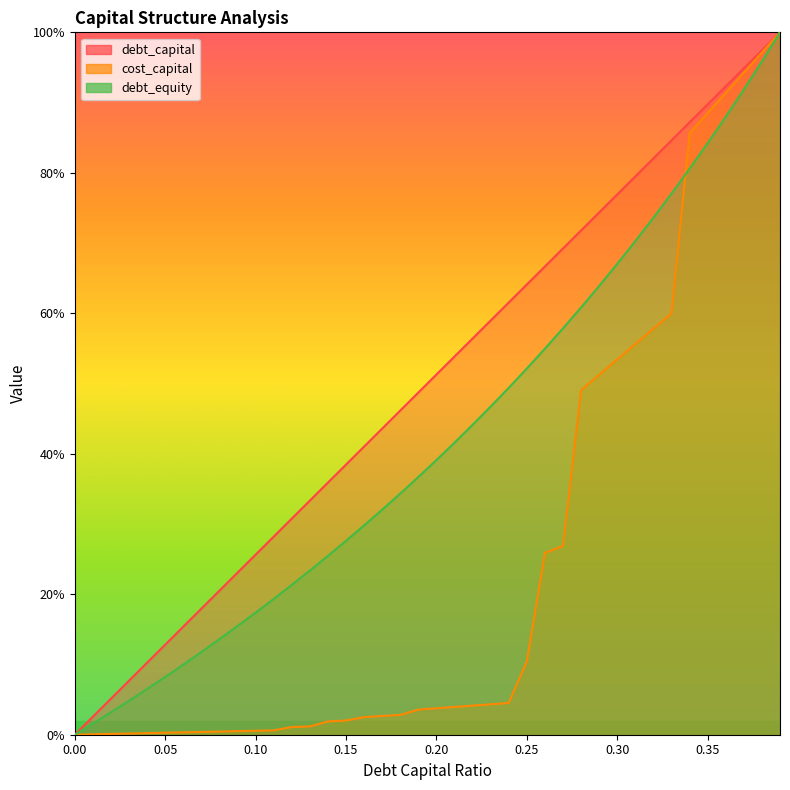

Reading right to left, what are all the values shown in this chart?

debt_capital: 0.39=1.0	0.38=1.0	0.37=0.9	0.36=0.9	0.35=0.9	0.34=0.9	0.33=0.8	0.32=0.8	0.31=0.8	0.3=0.8	0.29=0.7	0.28=0.7	0.27=0.7	0.26=0.7	0.25=0.6	0.24=0.6	0.23=0.6	0.22=0.6	0.21=0.5	0.2=0.5	0.19=0.5	0.18=0.5	0.17=0.4	0.16=0.4	0.15=0.4	0.14=0.4	0.13=0.3	0.12=0.3	0.11=0.3	0.1=0.3	0.09=0.2	0.08=0.2	0.07=0.2	0.06=0.2	0.05=0.1	0.04=0.1	0.03=0.1	0.02=0.1	0.01=0.0	0=0.0
cost_capital: 0.39=1.0	0.38=1.0	0.37=0.9	0.36=0.9	0.35=0.9	0.34=0.9	0.33=0.6	0.32=0.6	0.31=0.6	0.3=0.5	0.29=0.5	0.28=0.5	0.27=0.3	0.26=0.3	0.25=0.1	0.24=0.0	0.23=0.0	0.22=0.0	0.21=0.0	0.2=0.0	0.19=0.0	0.18=0.0	0.17=0.0	0.16=0.0	0.15=0.0	0.14=0.0	0.13=0.0	0.12=0.0	0.11=0.0	0.1=0.0	0.09=0.0	0.08=0.0	0.07=0.0	0.06=0.0	0.05=0.0	0.04=0.0	0.03=0.0	0.02=0.0	0.01=0.0	0=0.0
debt_equity: 0.39=1.0	0.38=1.0	0.37=0.9	0.36=0.9	0.35=0.8	0.34=0.8	0.33=0.8	0.32=0.7	0.31=0.7	0.3=0.7	0.29=0.6	0.28=0.6	0.27=0.6	0.26=0.5	0.25=0.5	0.24=0.5	0.23=0.5	0.22=0.4	0.21=0.4	0.2=0.4	0.19=0.4	0.18=0.3	0.17=0.3	0.16=0.3	0.15=0.3	0.14=0.3	0.13=0.2	0.12=0.2	0.11=0.2	0.1=0.2	0.09=0.2	0.08=0.1	0.07=0.1	0.06=0.1	0.05=0.1	0.04=0.1	0.03=0.0	0.02=0.0	0.01=0.0	0=0.0